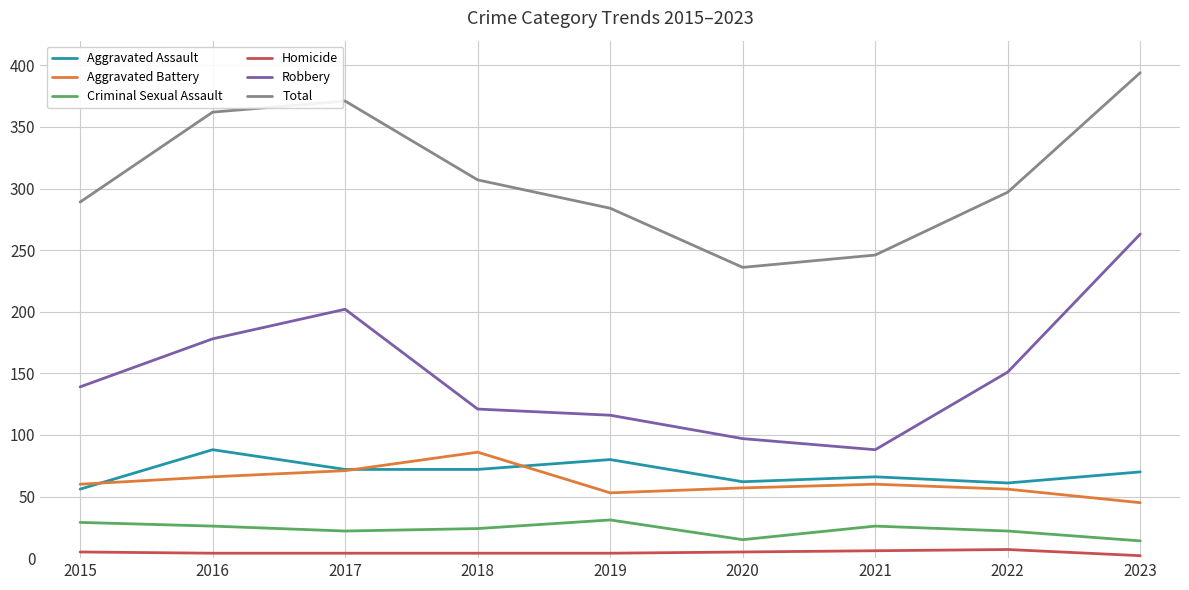

What value does the Aggravated Assault series have at 2023, to the nearest 5?

70